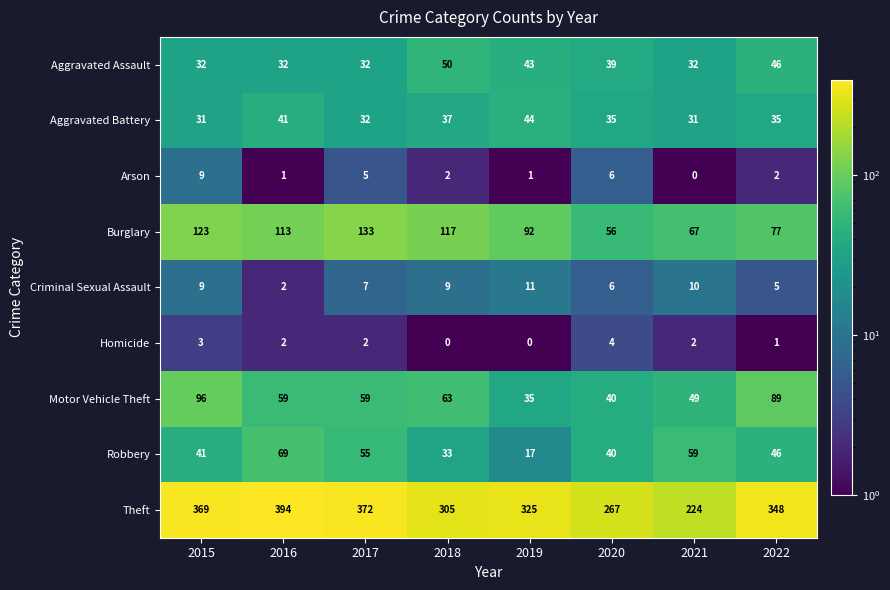

At 2019, list the series in order from largest to smallest.

Theft, Burglary, Aggravated Battery, Aggravated Assault, Motor Vehicle Theft, Robbery, Criminal Sexual Assault, Arson, Homicide